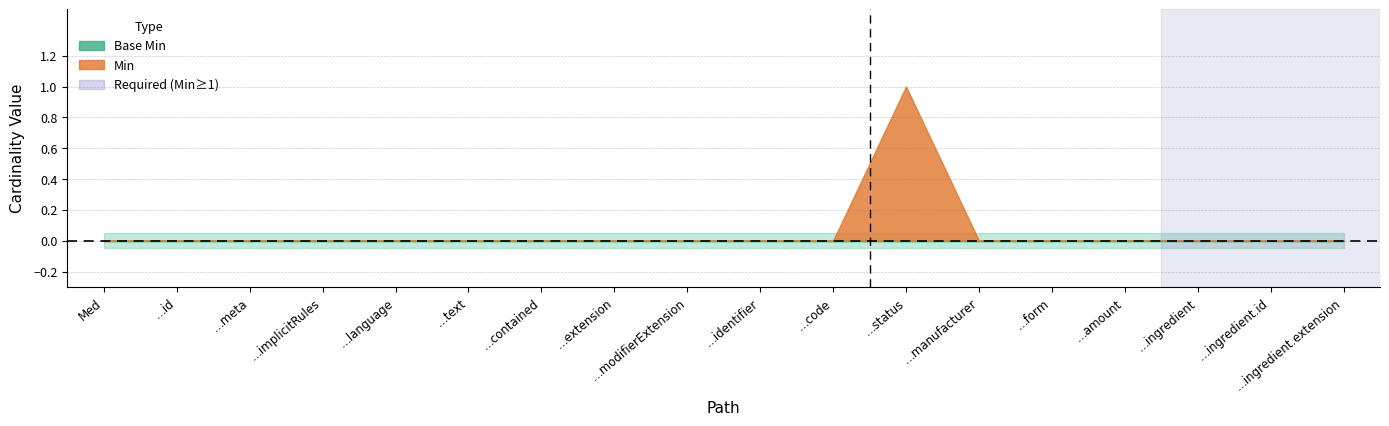

True or false: Min has a value of 0 at Medication.text.

True